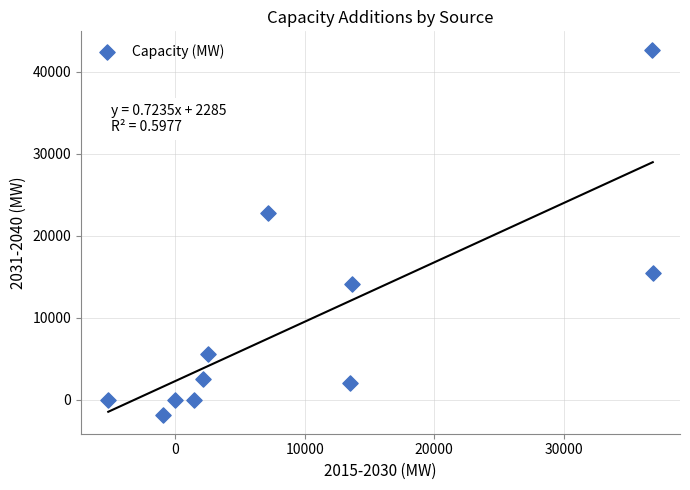

What Y value in the scatter plot is closest to 20394?

22769